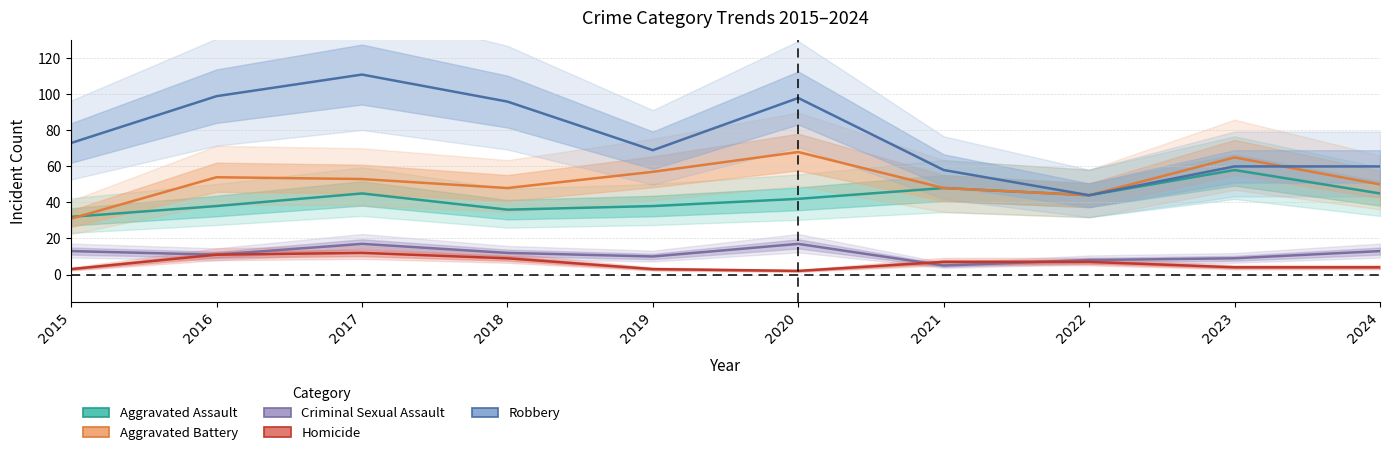

What is the difference between the highest and lowest values at 2016?

88